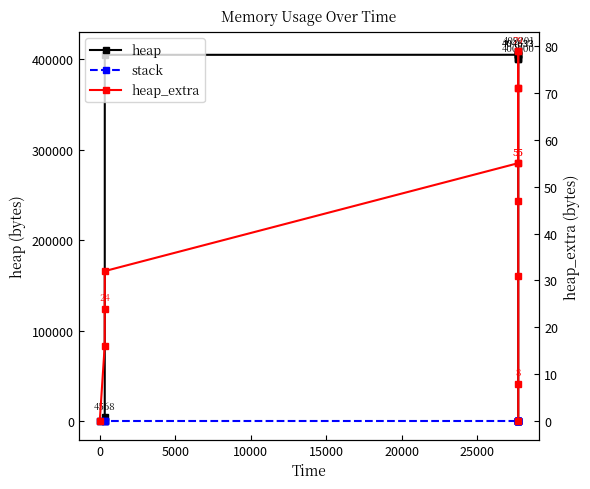

What are all the series names shown in the legend?

heap, stack, heap_extra